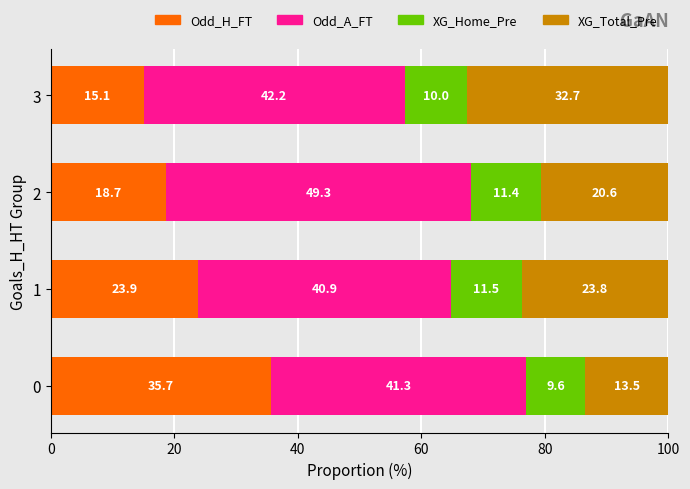

What is the approximate value of Odd_H_FT at 1?

23.9